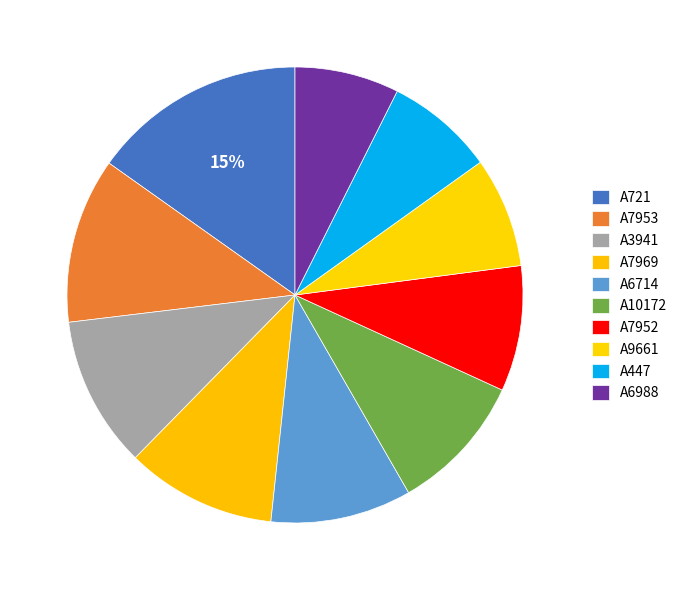

Is the sum of A6988 and A447 greater than half?

No